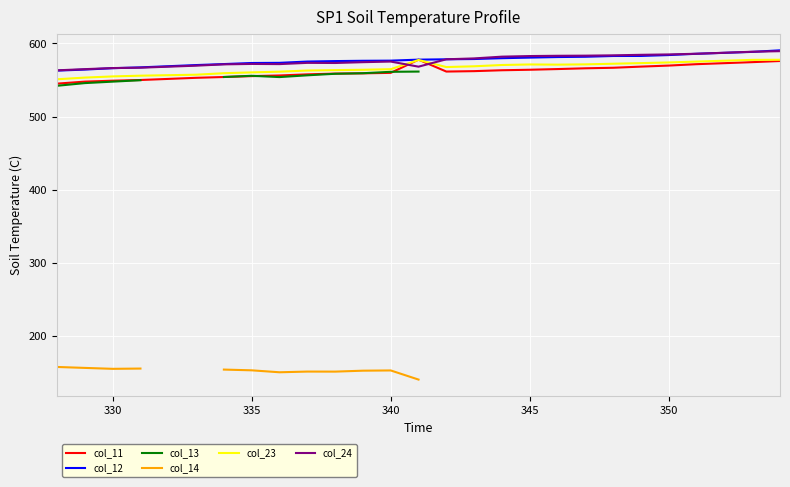

What are all the series names shown in the legend?

col_11, col_12, col_13, col_14, col_23, col_24